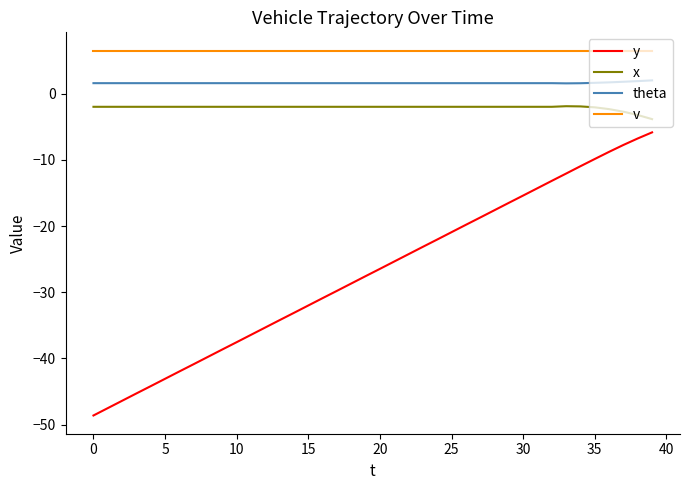

Which series has the largest range (max minus min)?

y